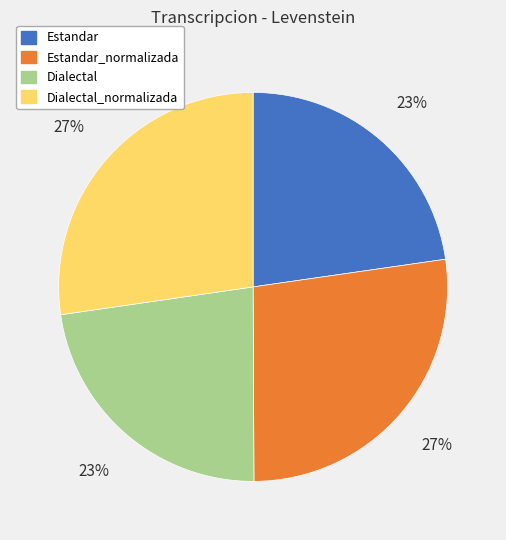

To the nearest percent, what is the difference between the Estandar_normalizada and Estandar slice percentages?

4%